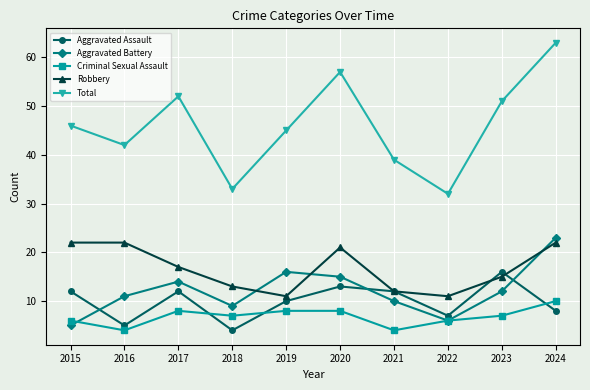

Is this an area chart (filled region under the line)?

No